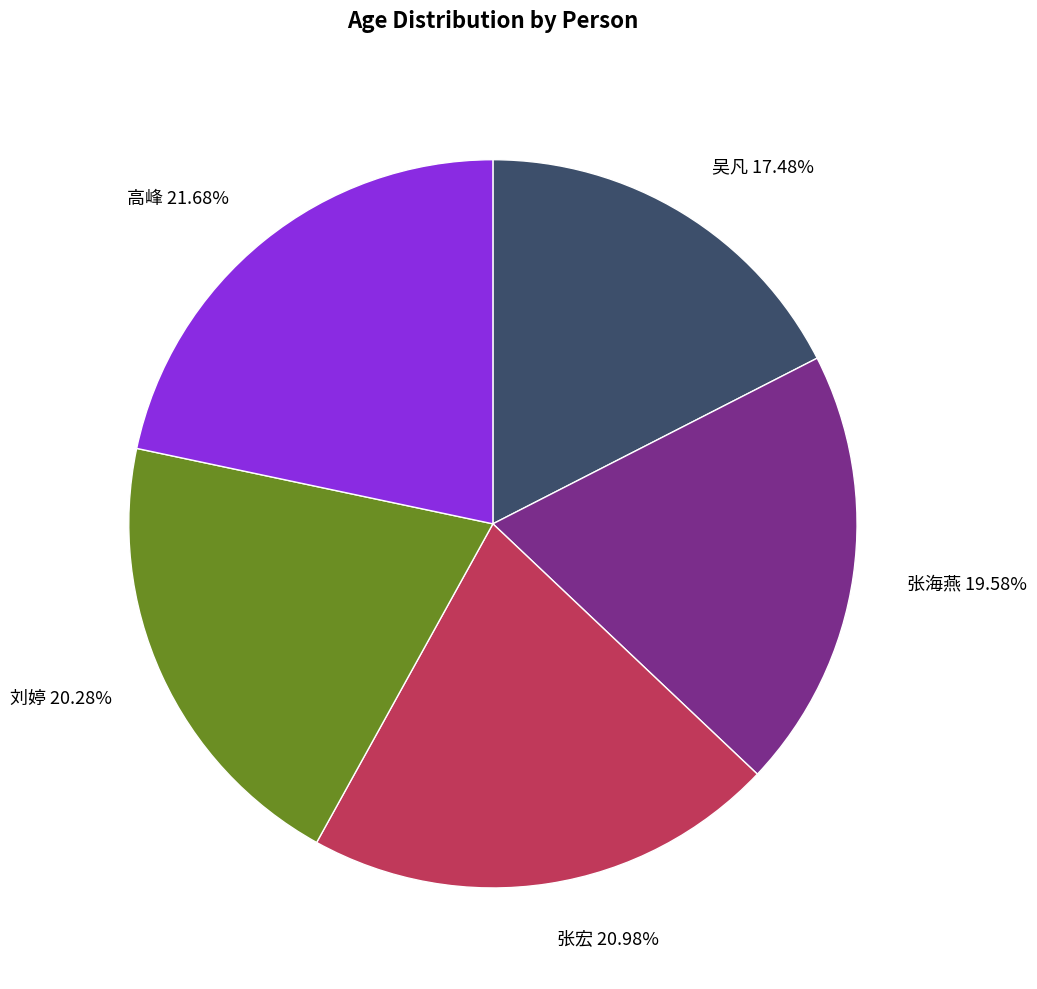

To the nearest percent, what percentage of the pie is 张海燕?

20%